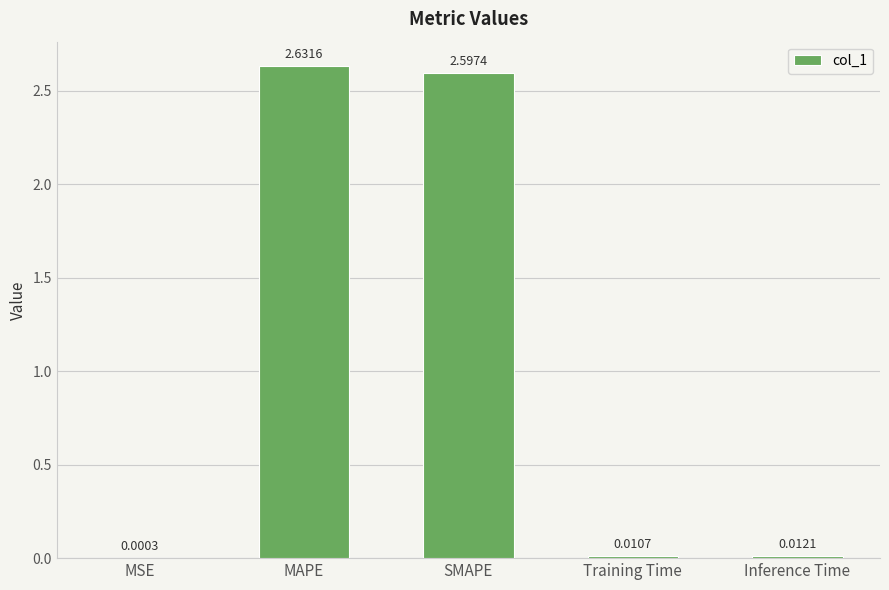

Between Training Time and MAPE, which is larger?

MAPE